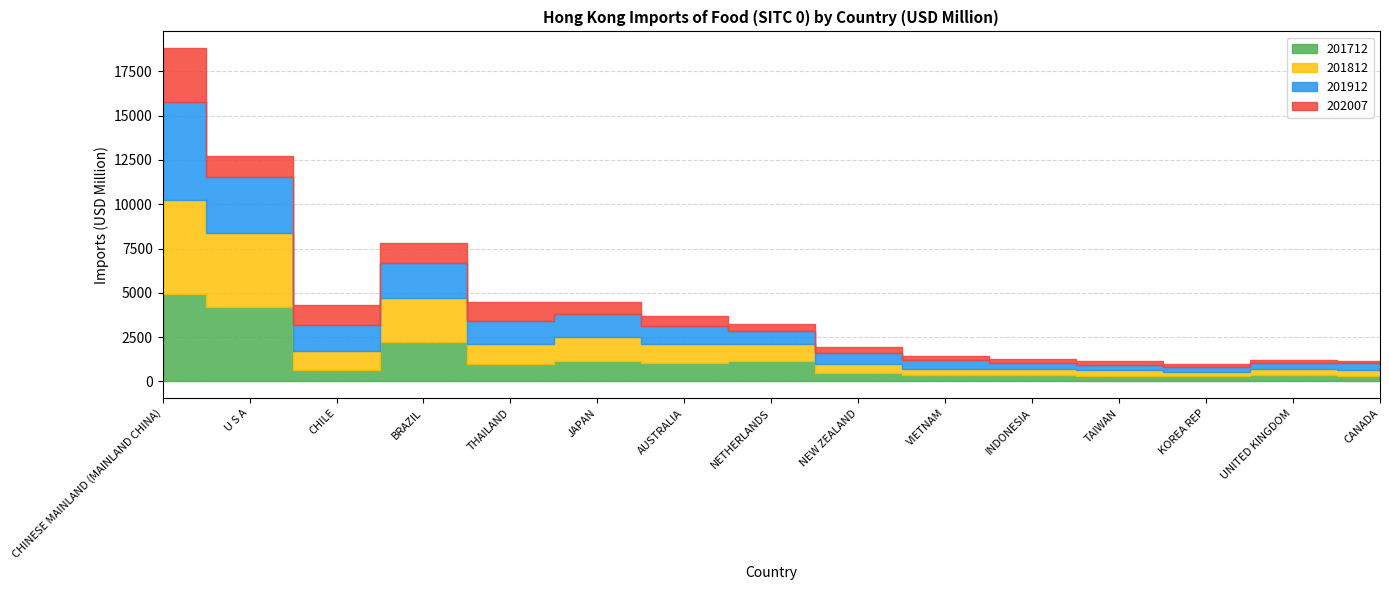

The 201912 series shows 250.4 at NEW ZEALAND. True or false?

False